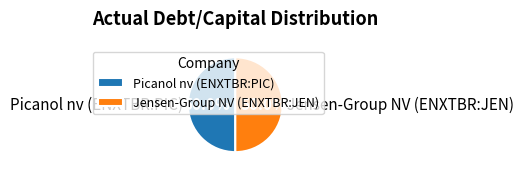

How much of the chart is everything except Picanol nv (ENXTBR:PIC)?

50.0%